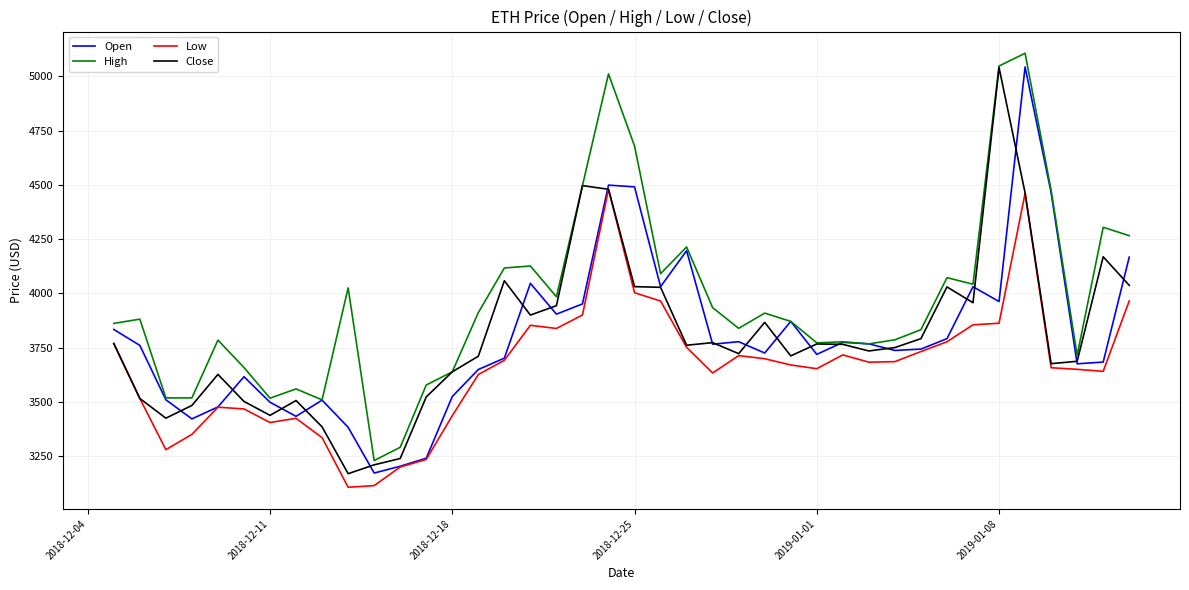

True or false: Low and High intersect in this chart.

False